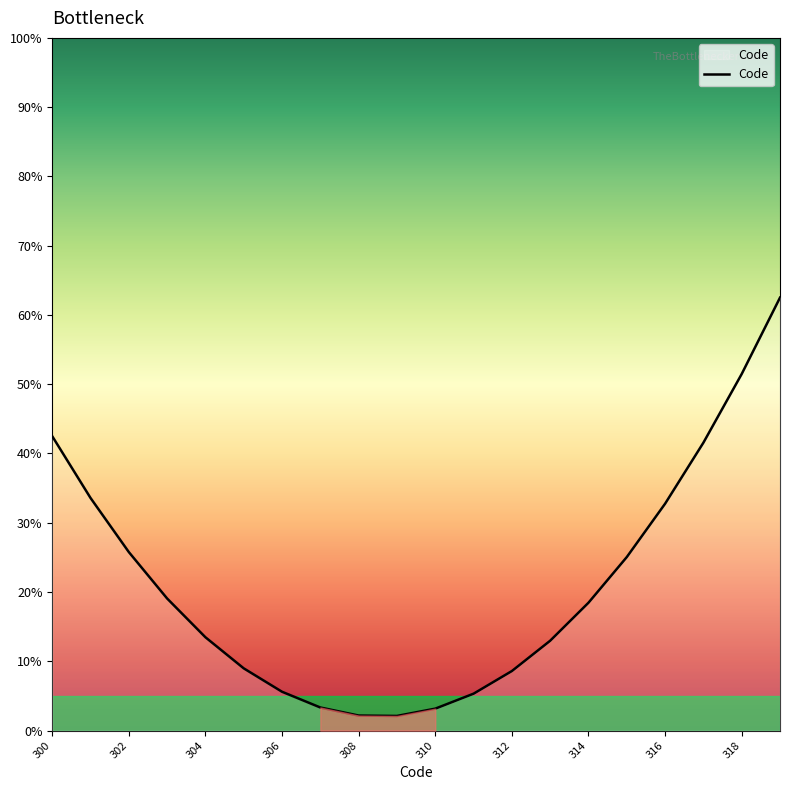

Reading left to right, extract all data points from this chart.

42.5	33.6	25.8	19.1	13.5	9.0	5.6	3.3	2.2	2.1	3.2	5.3	8.6	13.0	18.5	25.0	32.7	41.6	51.5	62.5